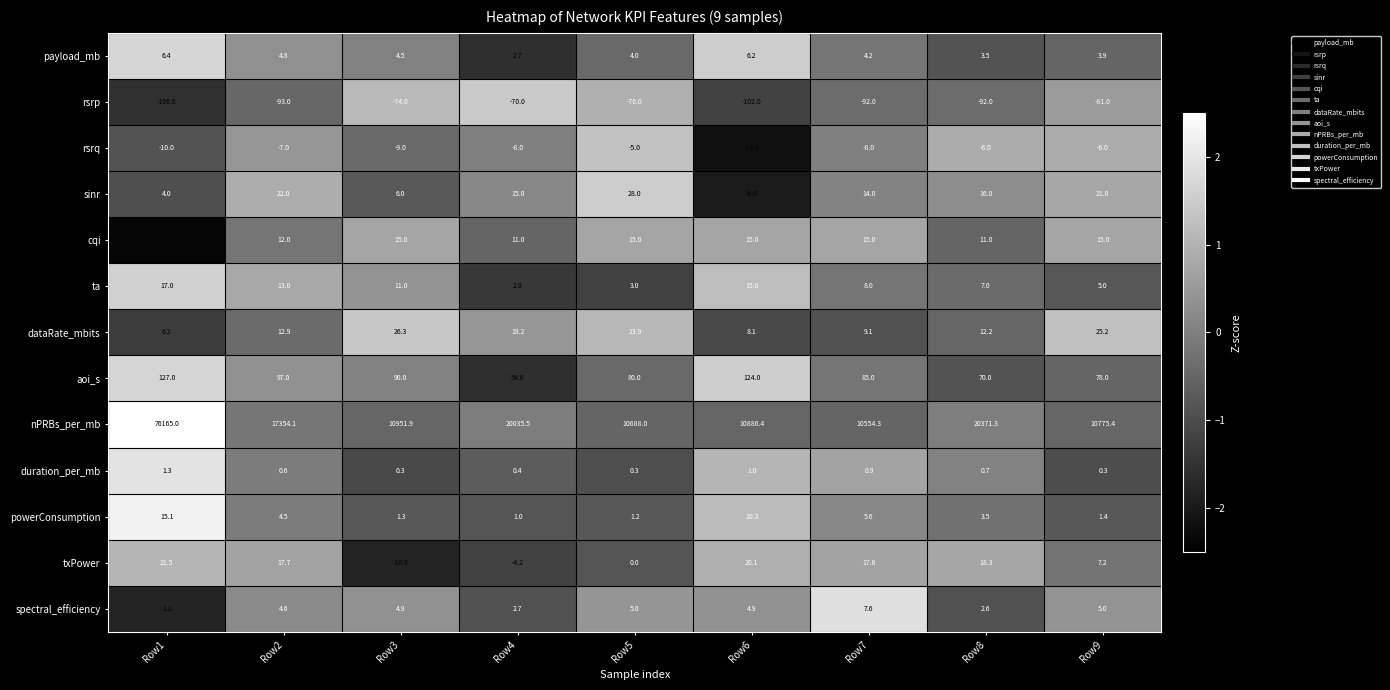

How many values in the aoi_s series are below 85?

4